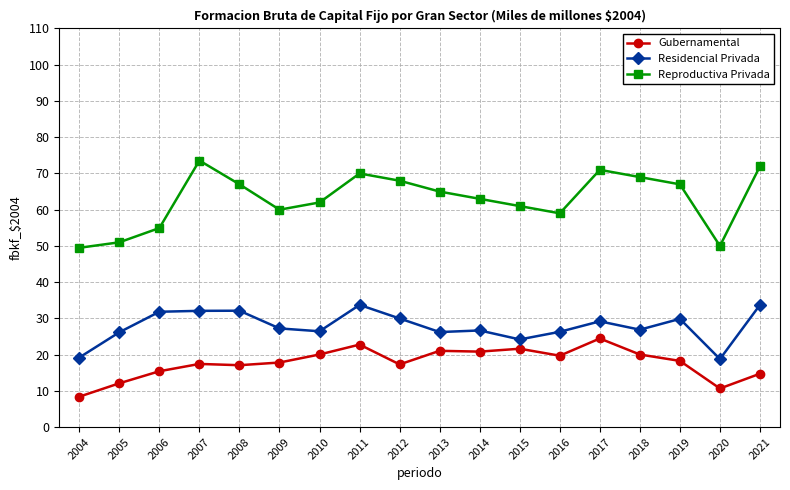

Rank the series by their average value, from lowest to highest.

Gubernamental, Residencial Privada, Reproductiva Privada